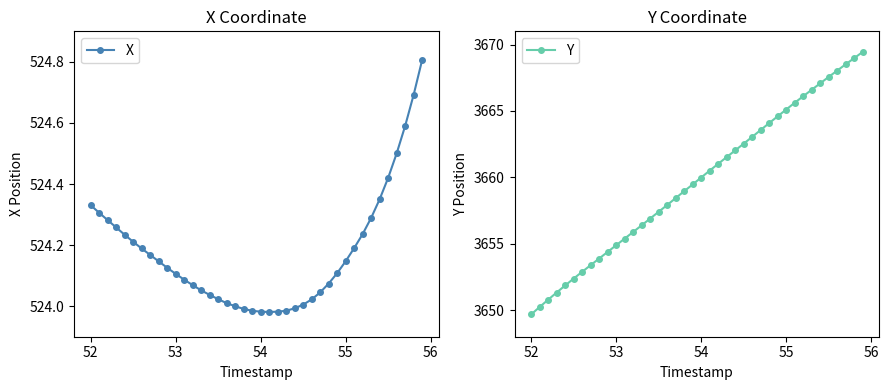

True or false: Y has more than 1 points higher than both neighbors.

False